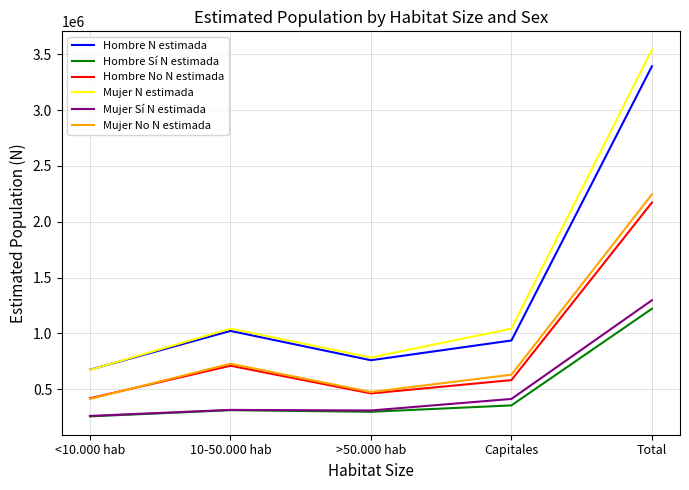

At how many categories does at least one series exceed 2039305?

1